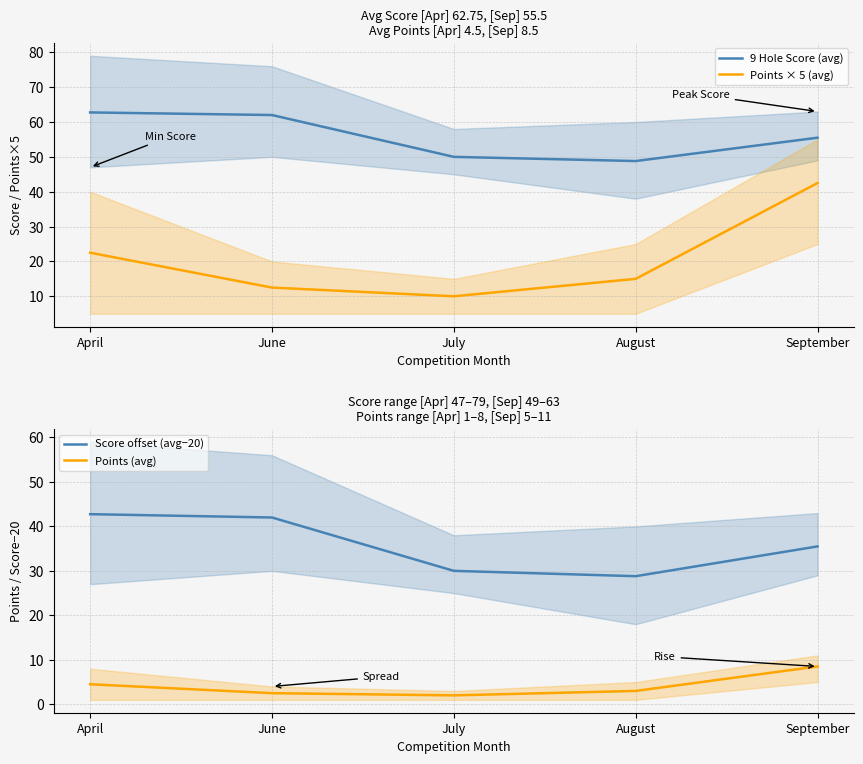

Reading left to right, transcribe all the data shown in this chart.

9 Hole Score (avg): April=62.8	June=62.0	July=50.0	August=48.8	September=55.5
Points × 5 (avg): April=22.5	June=12.5	July=10.0	August=15.0	September=42.5
Score offset (avg−20): April=42.8	June=42.0	July=30.0	August=28.8	September=35.5
Points (avg): April=4.5	June=2.5	July=2.0	August=3.0	September=8.5